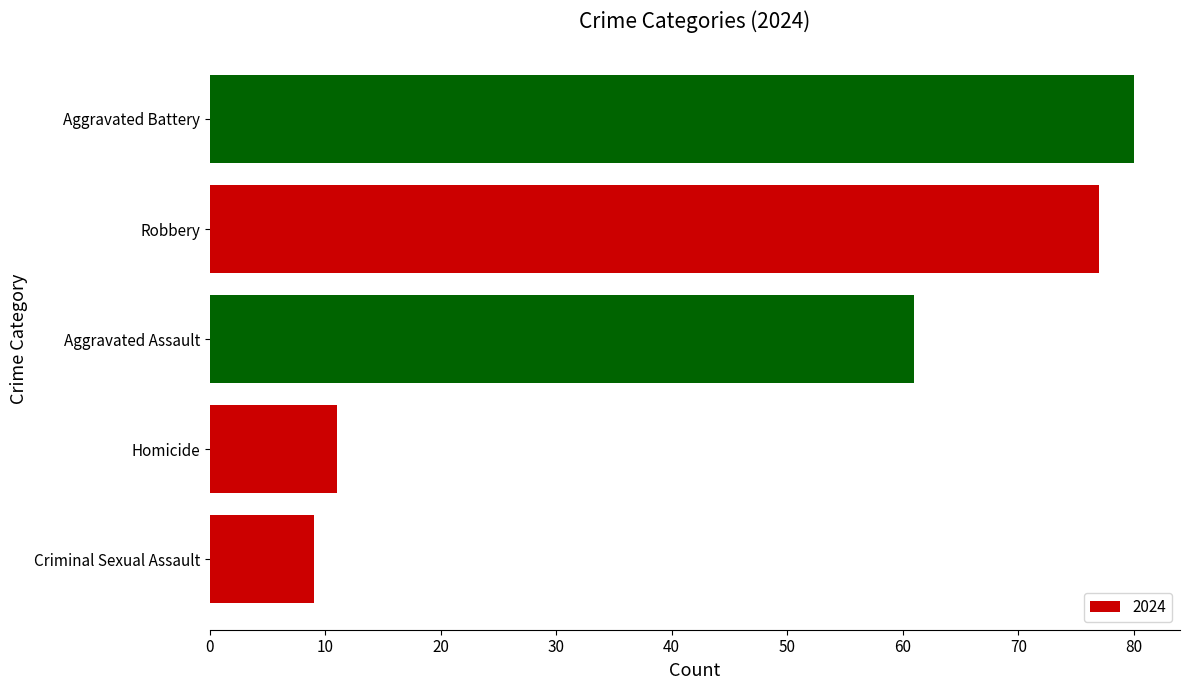

Where is the data nearest to the value 44?

Aggravated Assault